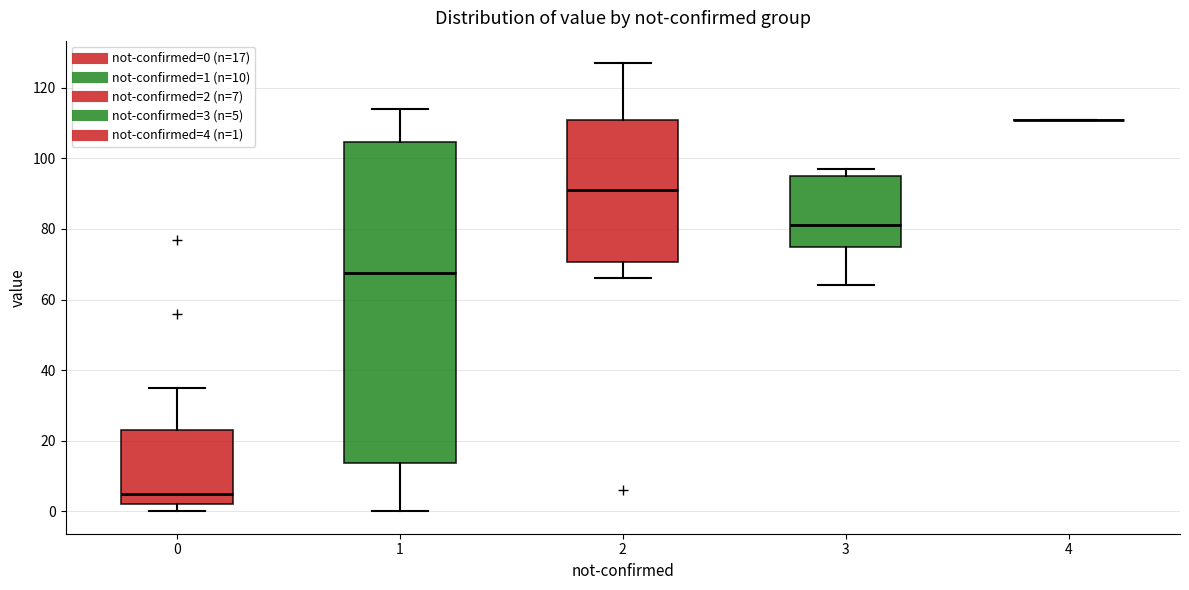

Reading left to right, read every box against the y-axis: the position of its median line, the range the box covers, and the ends of its whiskers. The values are not printed on the chart, so give them approximately, as read against the axis.

0: median 6, box 2 to 24, whiskers 0 to 36
1: median 68, box 14 to 104, whiskers 0 to 114
2: median 92, box 70 to 112, whiskers 66 to 128
3: median 82, box 76 to 96, whiskers 64 to 98
4: box collapsed to a line at 112, whiskers 112 to 112